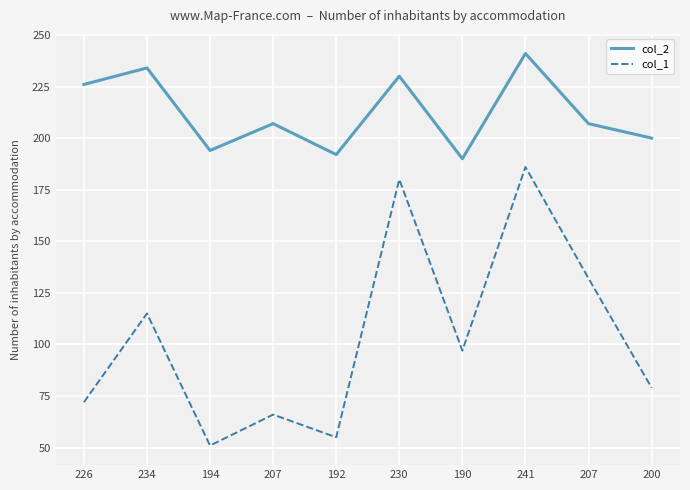

Which series has the widest spread of values?

col_1